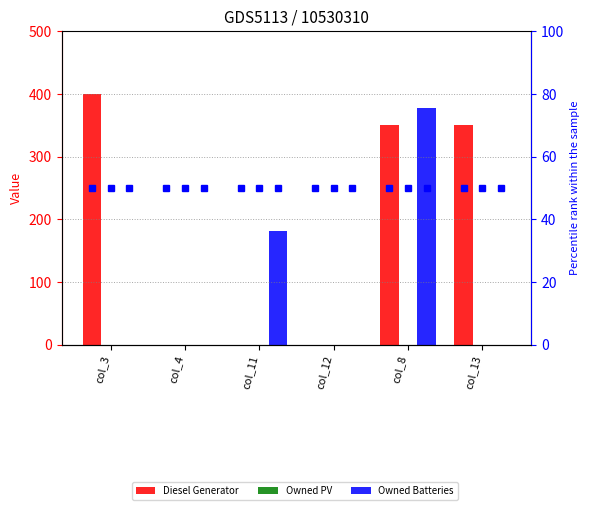

Are the bars grouped side by side (vs. stacked)?

Yes